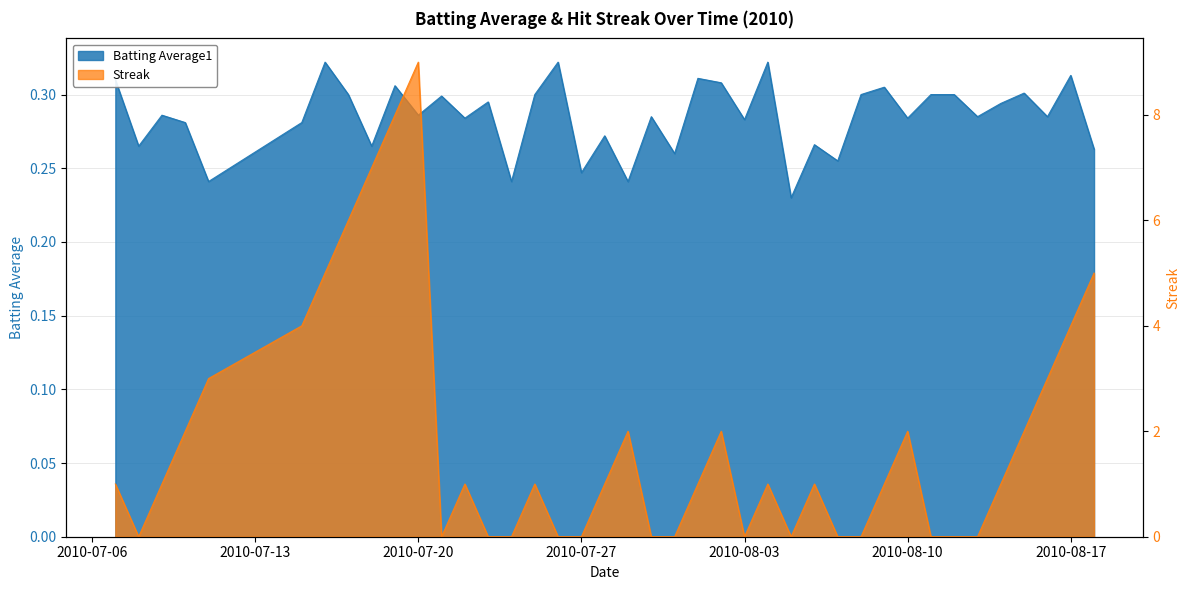

At which label does Batting Average1 reach its minimum?

2010-08-05